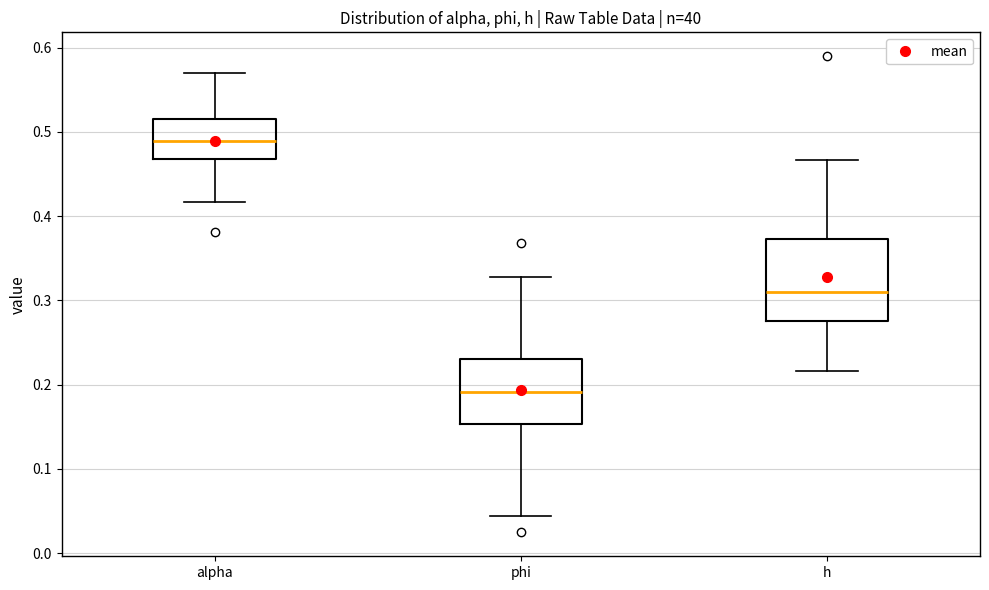

Which box has the highest median line?

alpha